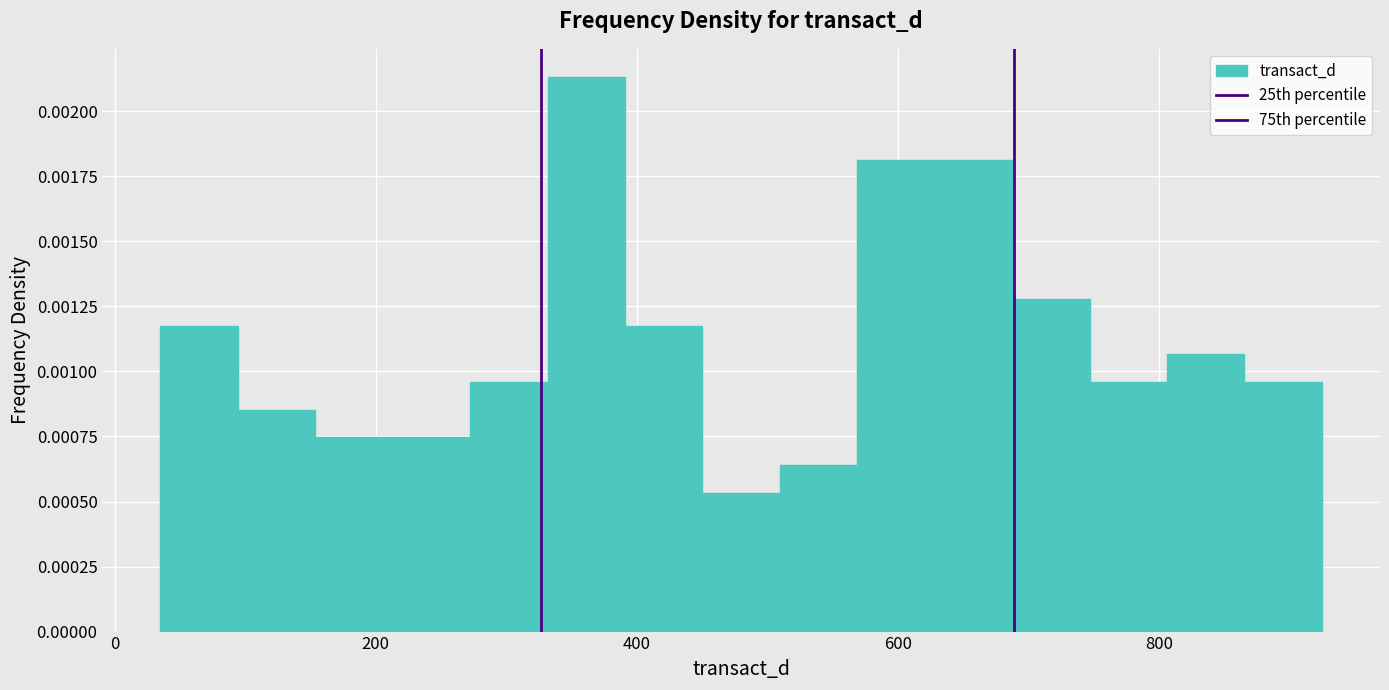

Around what value on the x-axis is the tallest bar? Give the approximate position of its centre, as read against the axis.

360